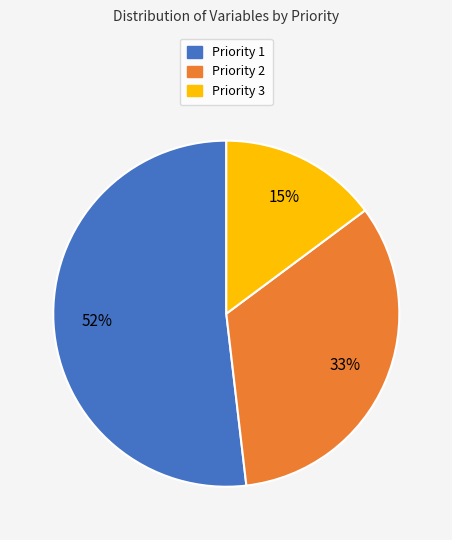

To the nearest percent, what percentage of the pie is Priority 3?

15%